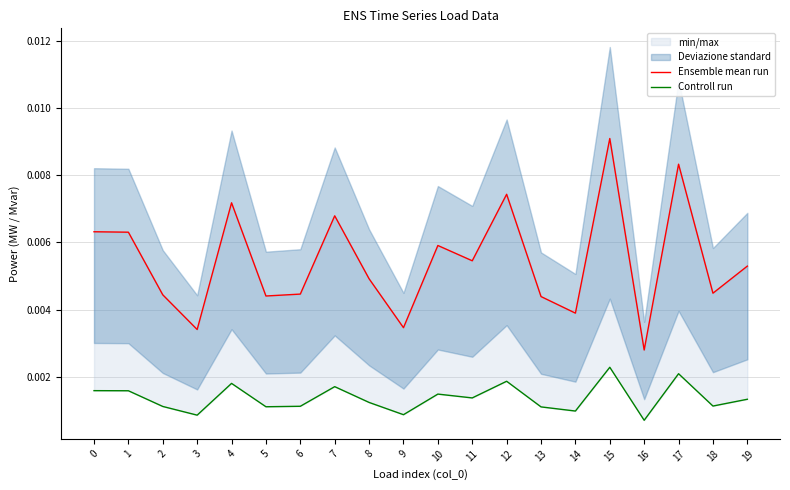

True or false: Ensemble mean run and Controll run intersect in this chart.

False